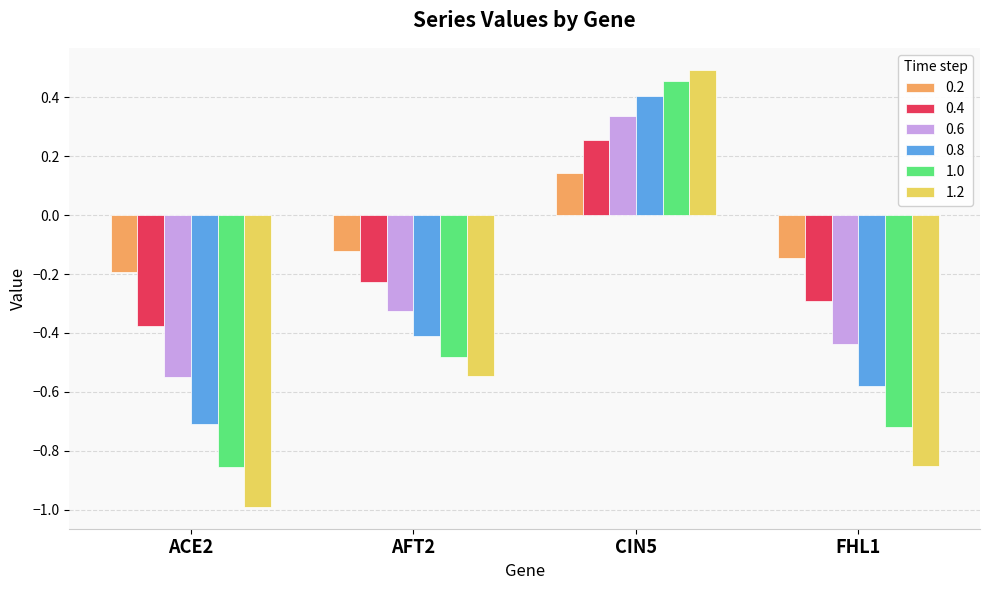

At how many categories does at least one series exceed 0?

1